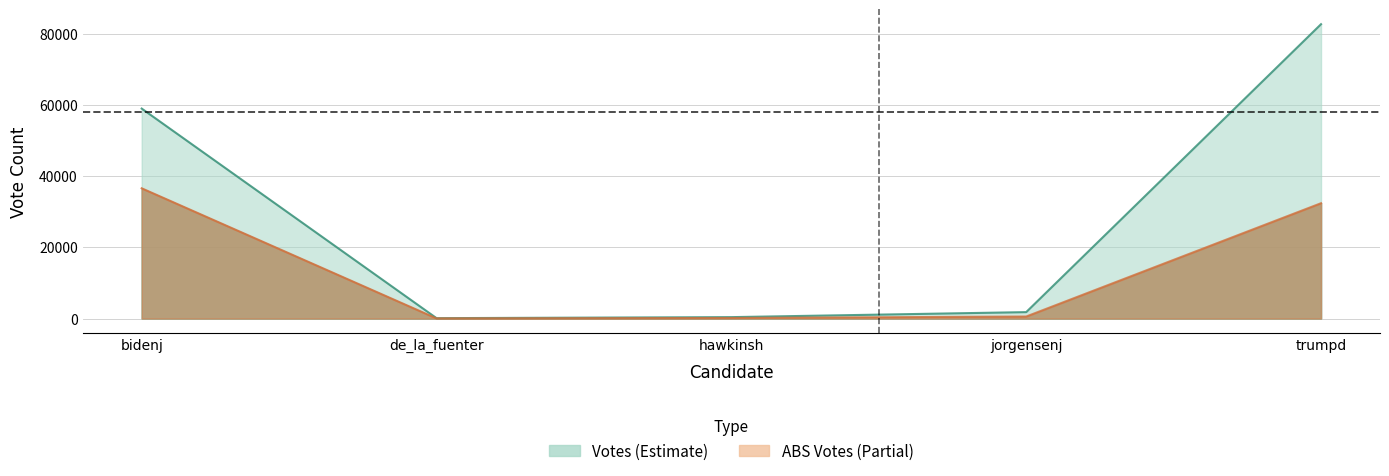

Reading left to right, list all the values displayed in this chart.

bidenj: 59008	36606
de_la_fuenter: 110	40
hawkinsh: 398	157
jorgensenj: 1807	567
trumpd: 82727	32413